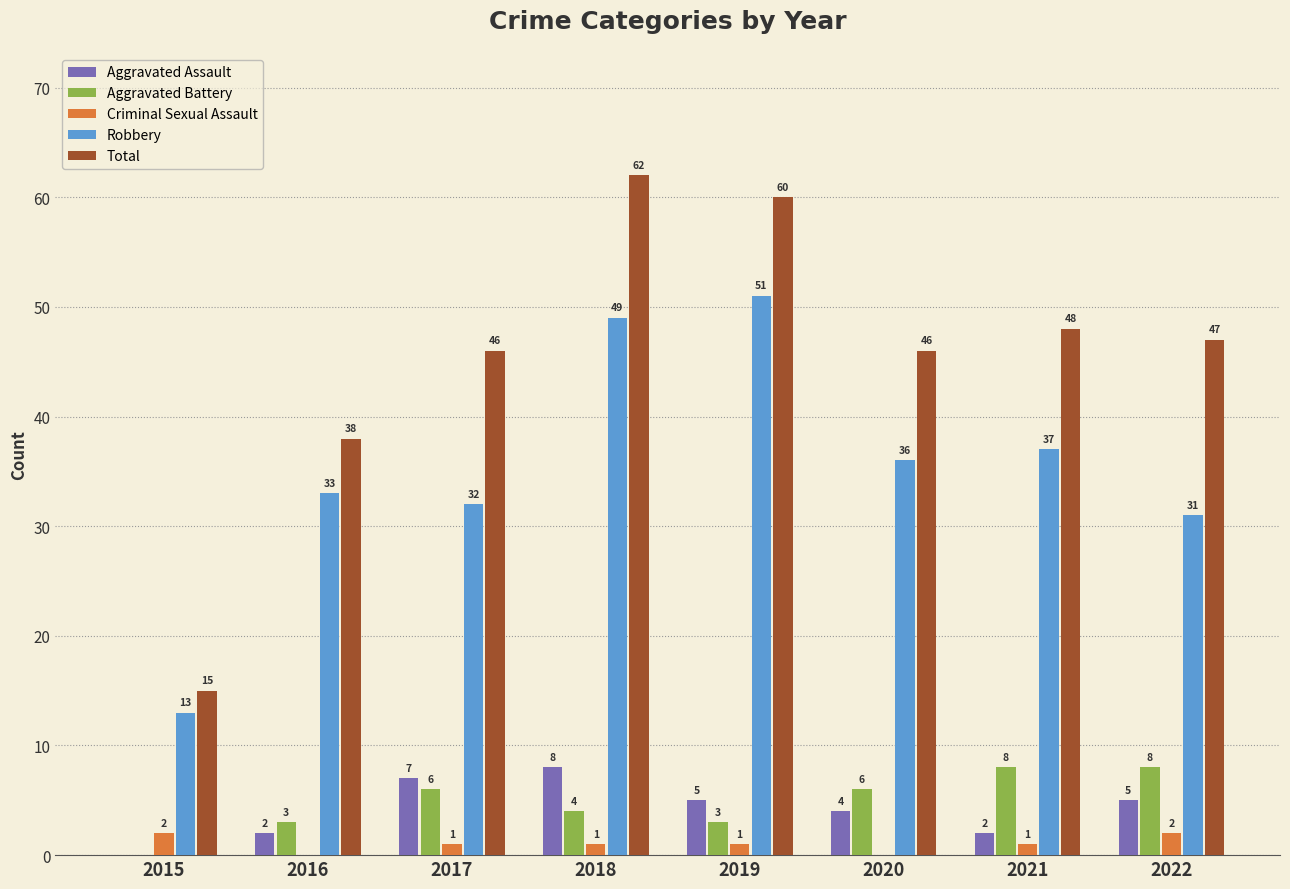

Reading left to right, what are all the values shown in this chart?

Aggravated Assault: 2015=0	2016=2	2017=7	2018=8	2019=5	2020=4	2021=2	2022=5
Aggravated Battery: 2015=0	2016=3	2017=6	2018=4	2019=3	2020=6	2021=8	2022=8
Criminal Sexual Assault: 2015=2	2016=0	2017=1	2018=1	2019=1	2020=0	2021=1	2022=2
Robbery: 2015=13	2016=33	2017=32	2018=49	2019=51	2020=36	2021=37	2022=31
Total: 2015=15	2016=38	2017=46	2018=62	2019=60	2020=46	2021=48	2022=47